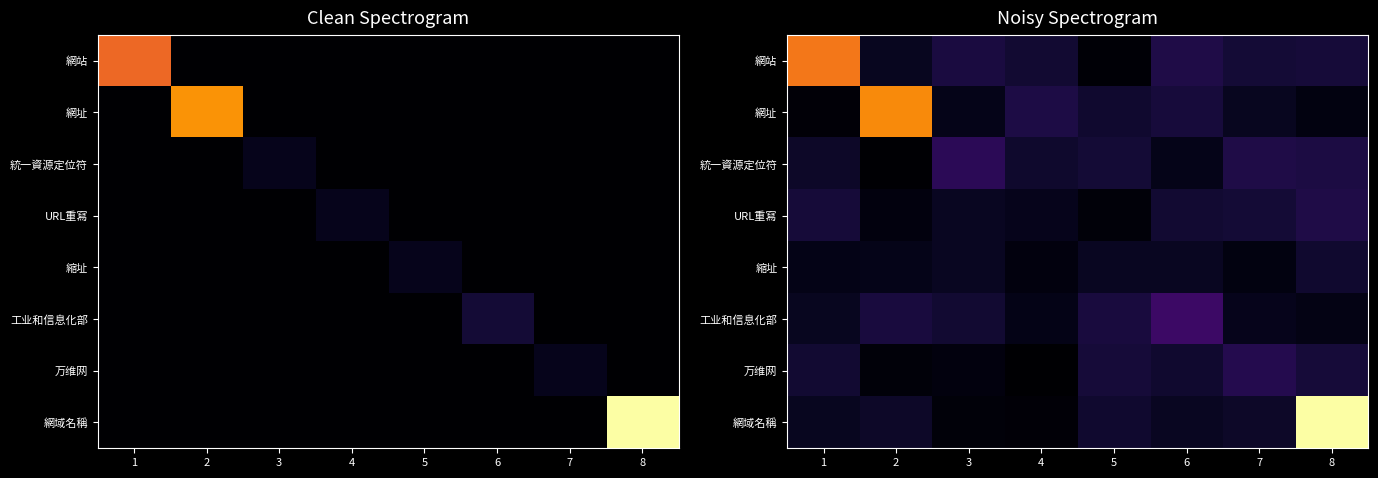

Which label corresponds to the largest value in the chart?

8